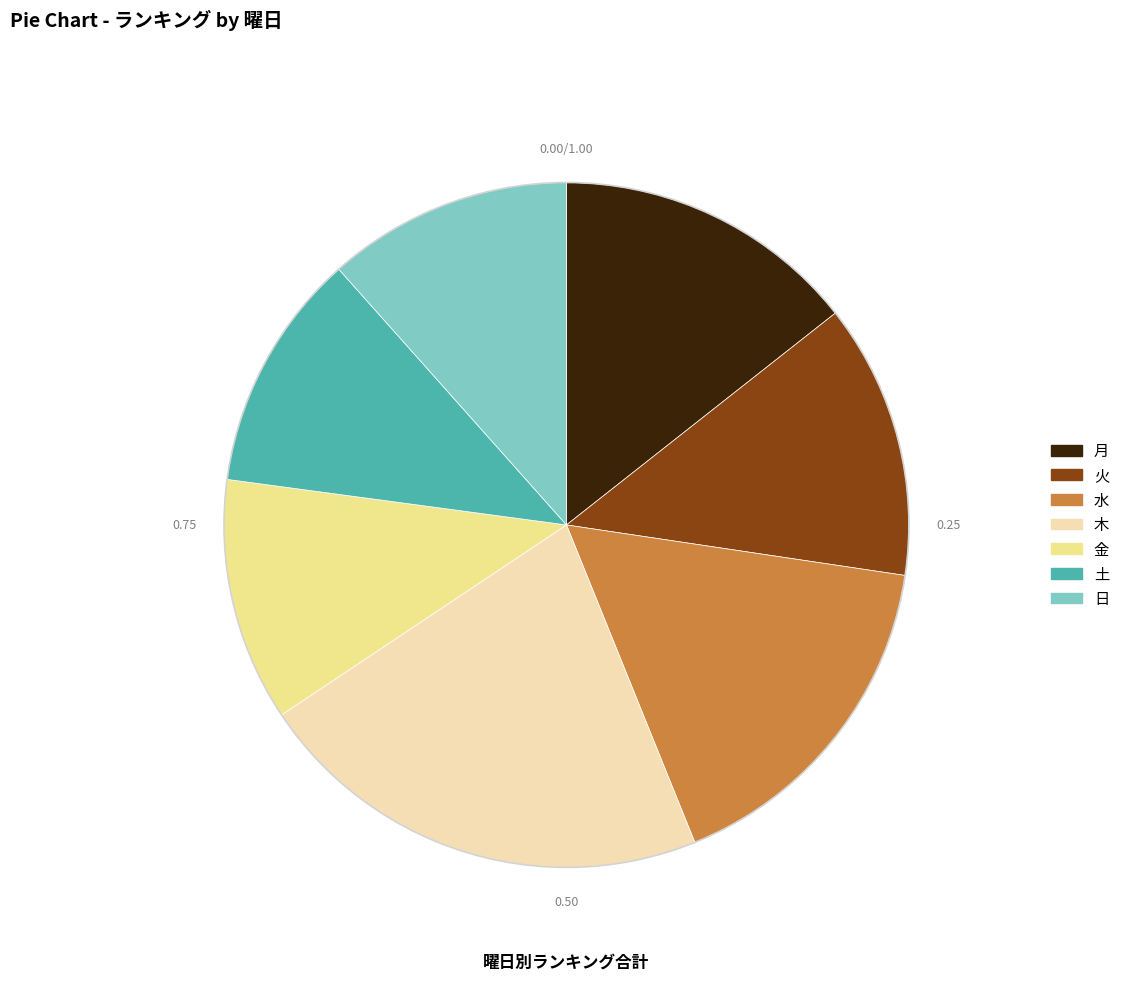

Does 金 account for over 50% of the chart?

No